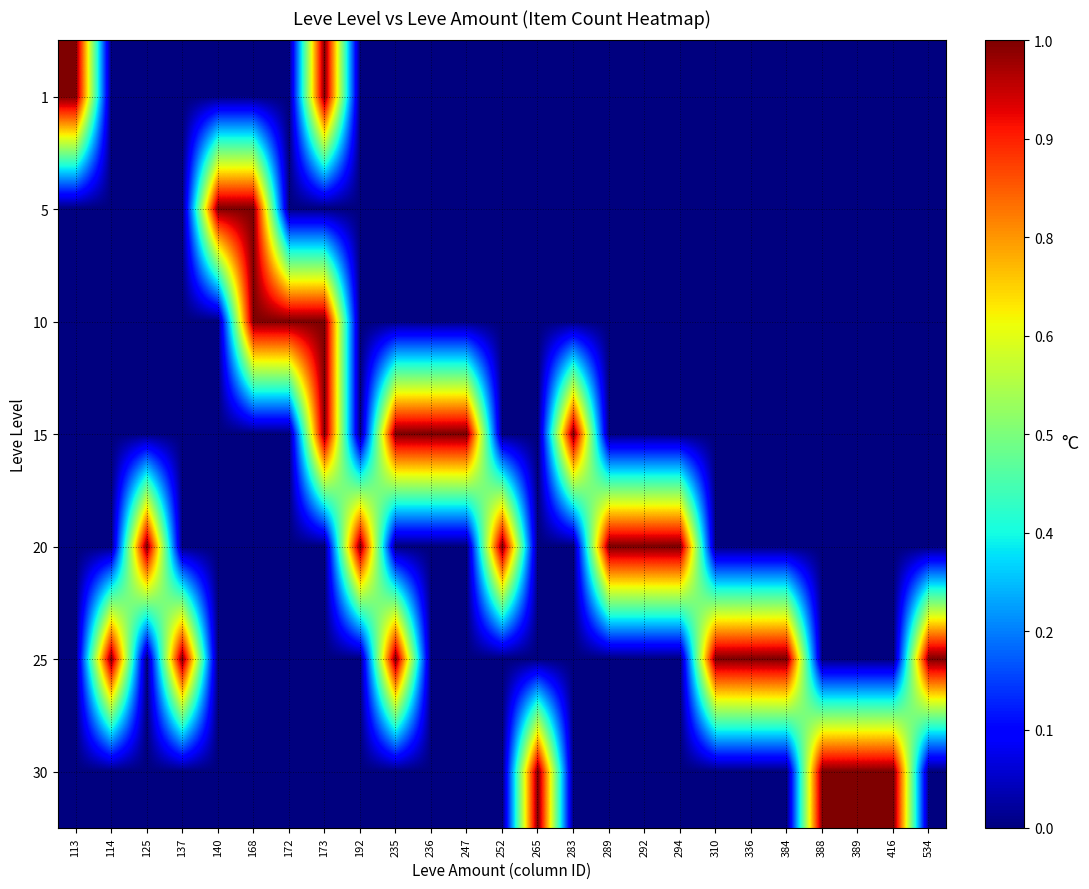

At how many categories does at least one series exceed 0?

25